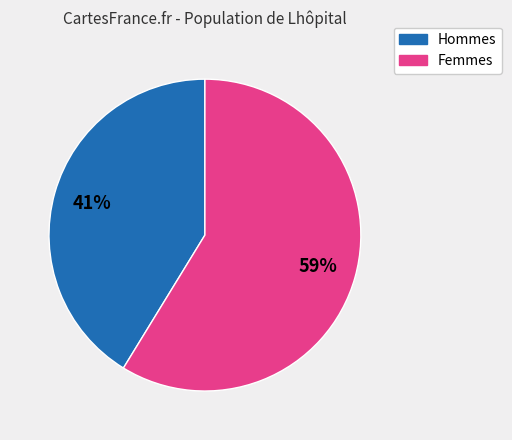

The Femmes slice represents 59% of the pie. True or false?

True